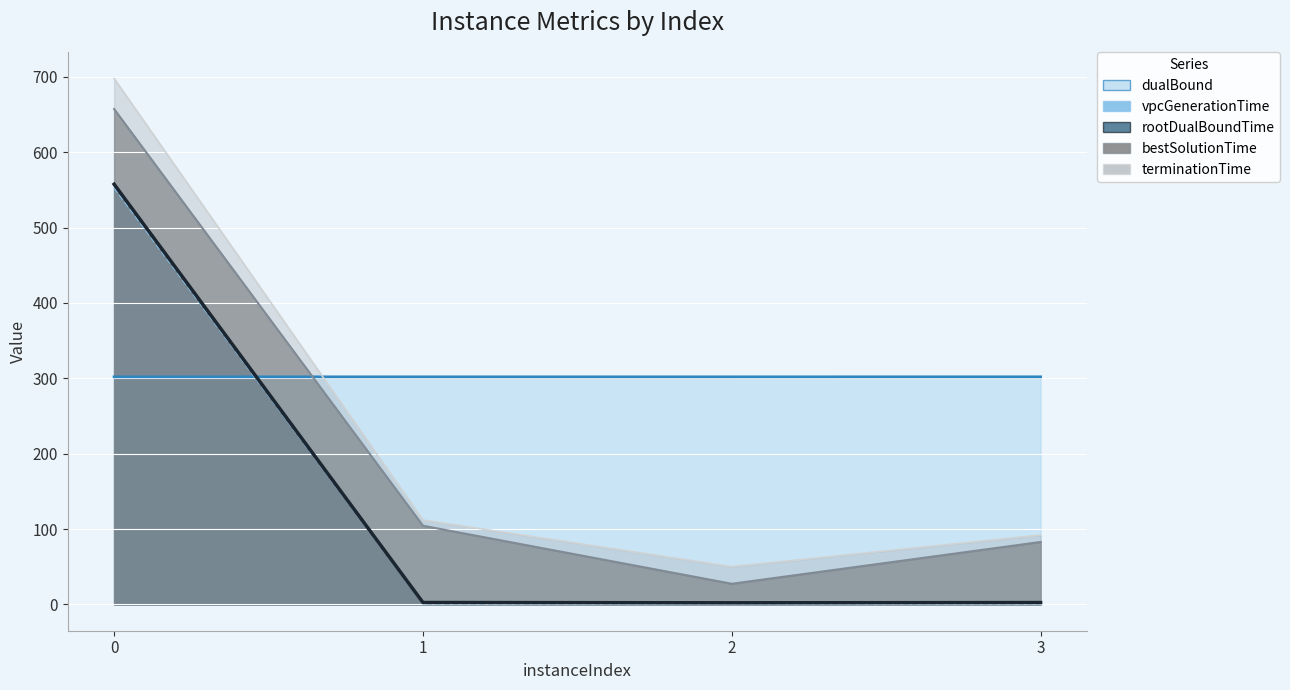

What are all the series names shown in the legend?

dualBound, vpcGenerationTime, rootDualBoundTime, bestSolutionTime, terminationTime